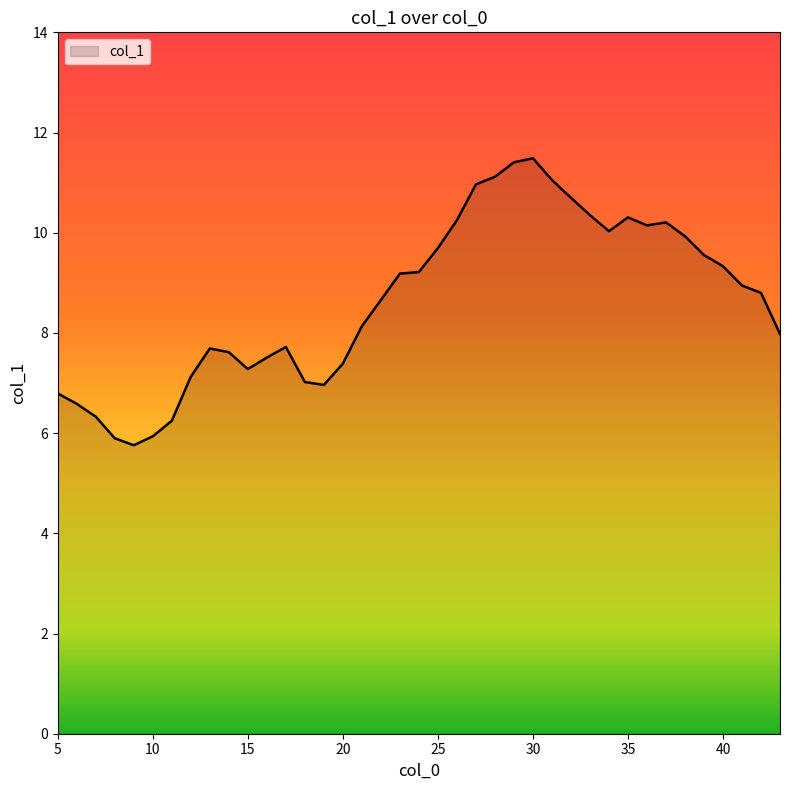

What is the difference between the maximum and minimum values?

5.7